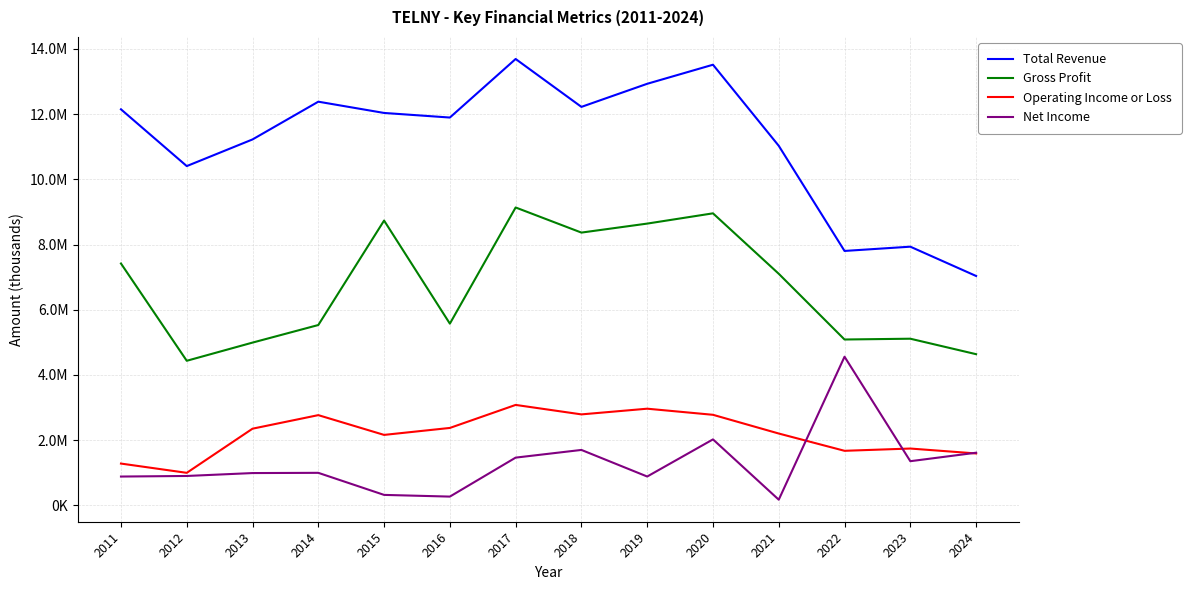

What is the difference between the highest and lowest values at 2011?

11263600